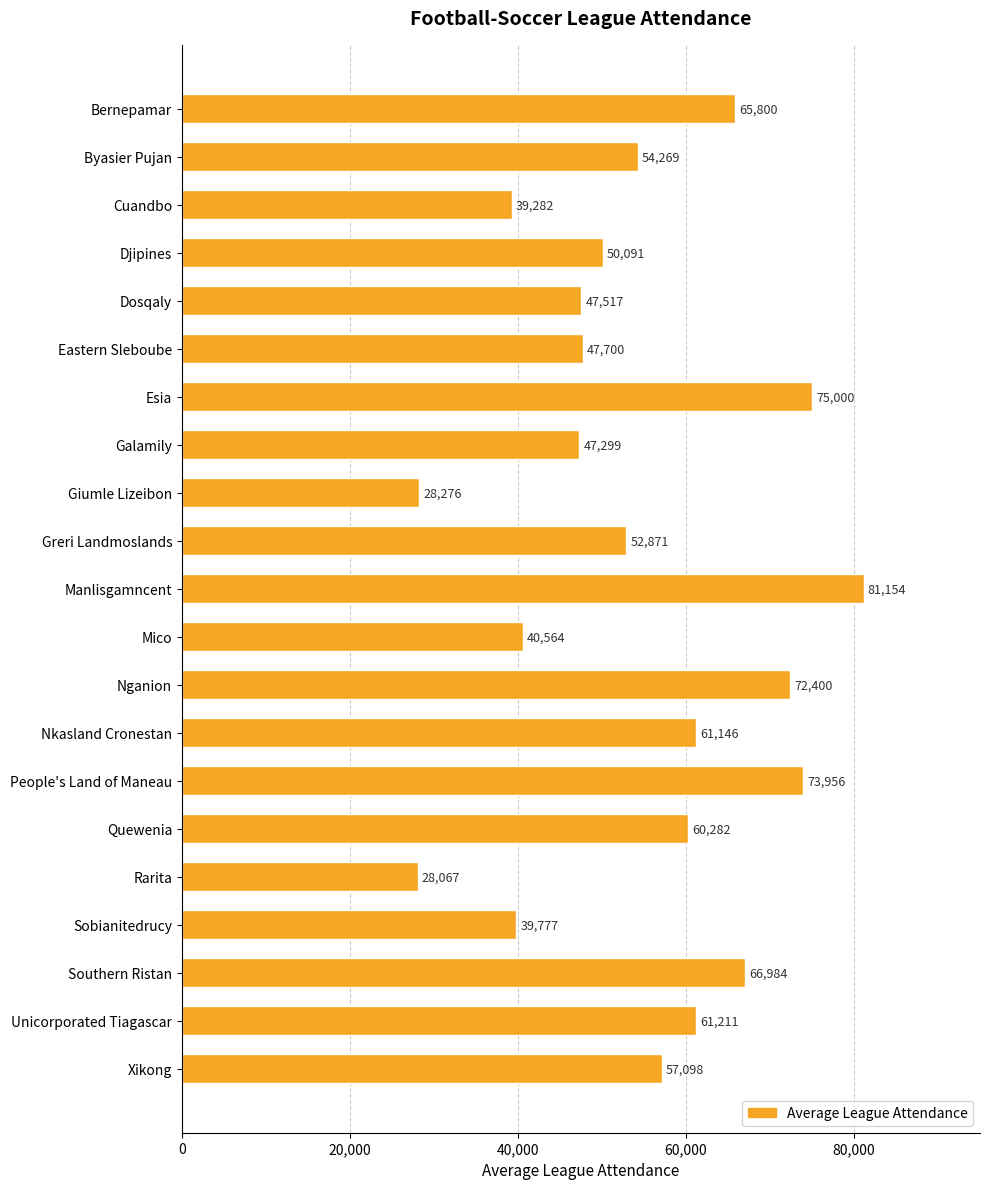

What position from the bottom is Unicorporated Tiagascar?

2